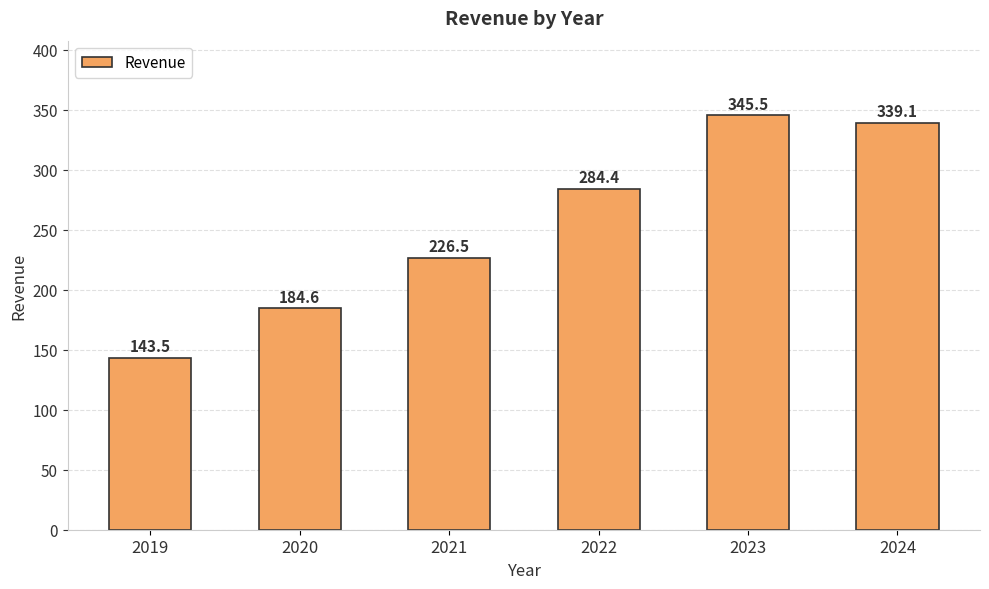

Reading right to left, list all the values displayed in this chart.

339.1	345.5	284.4	226.5	184.6	143.5